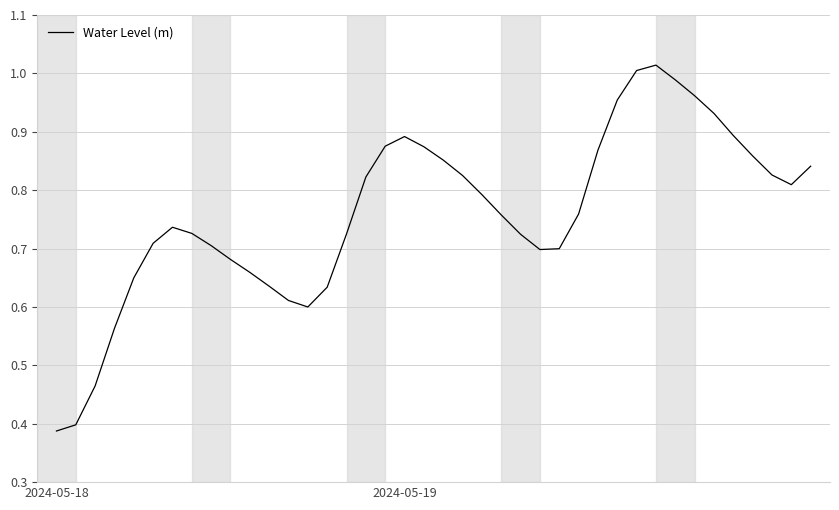

Rank the categories by value from highest to lowest.

31, 30, 32, 33, 29, 34, 35, 18, 17, 19, 28, 36, 20, 39, 37, 21, 16, 38, 22, 27, 23, 6, 7, 15, 24, 5, 8, 26, 25, 9, 10, 4, 11, 14, 12, 13, 3, 2, 2024-05-19, 2024-05-18